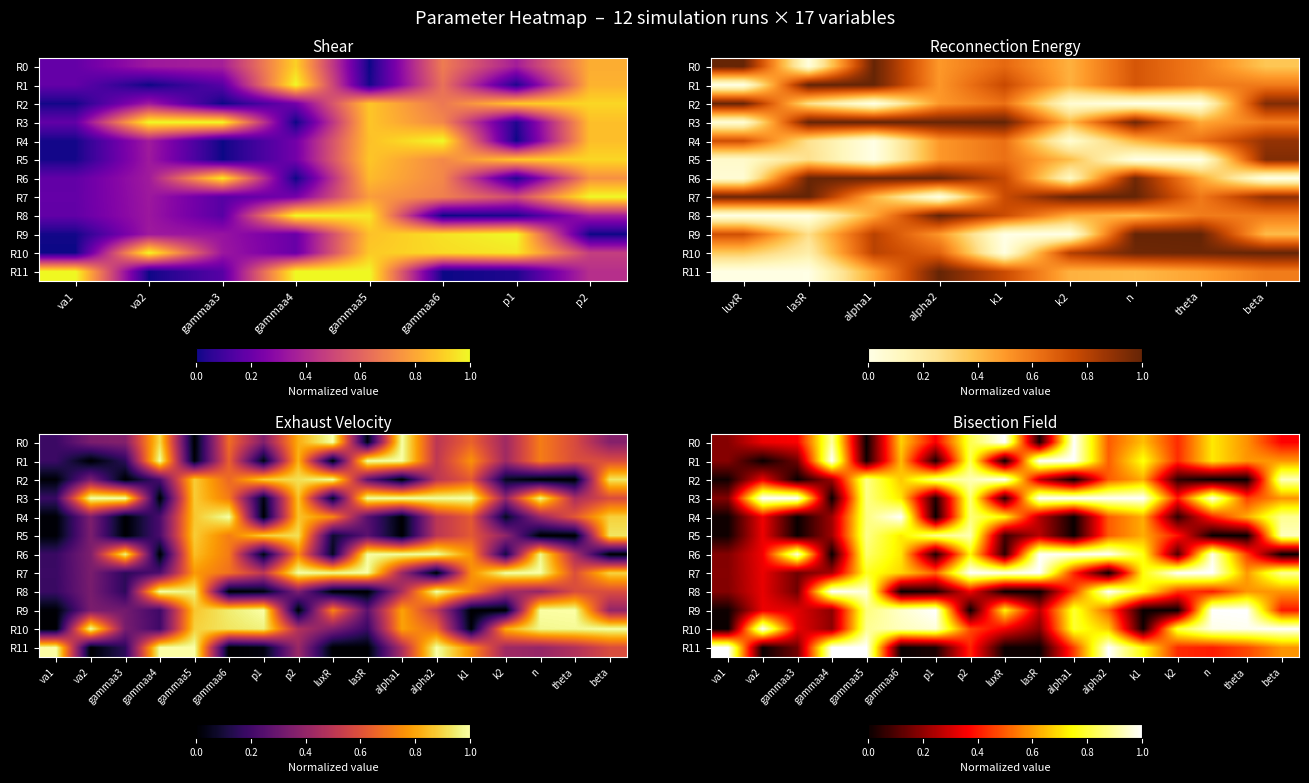

Which series has the largest range (max minus min)?

R0